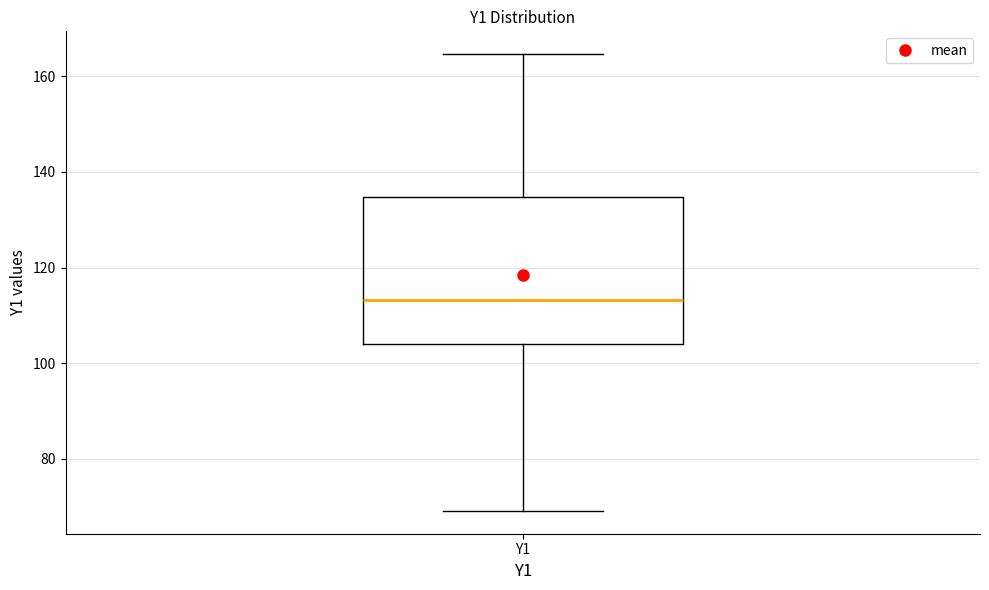

Transcribe this box plot: give where the median line is, the range the box spans, and where the two whiskers end, as read against the y-axis. The values are not printed on the chart, so give them approximately, as read against the axis.

median 114, box 104 to 134, whiskers 70 to 164